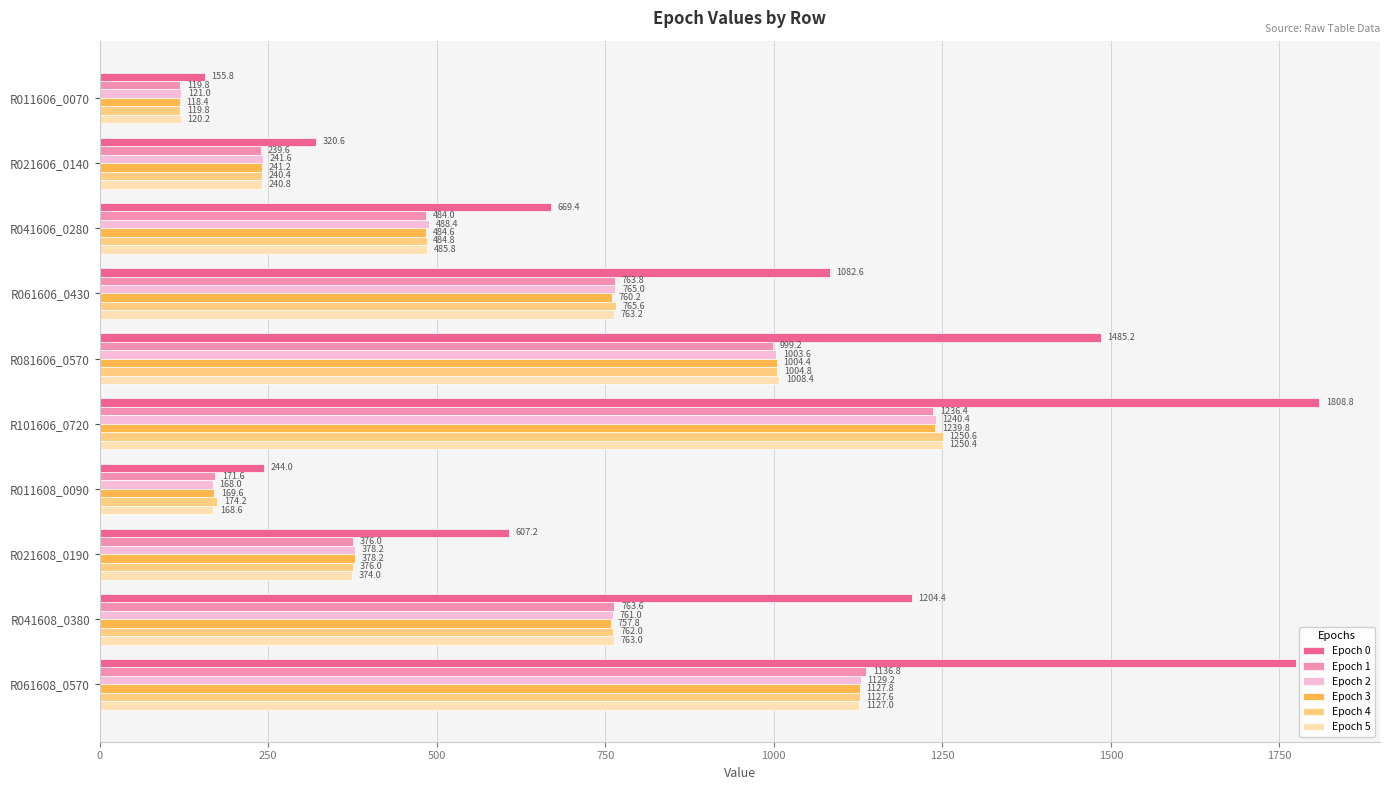

What is the spread (max minus min) of values at R061606_0430?

322.4